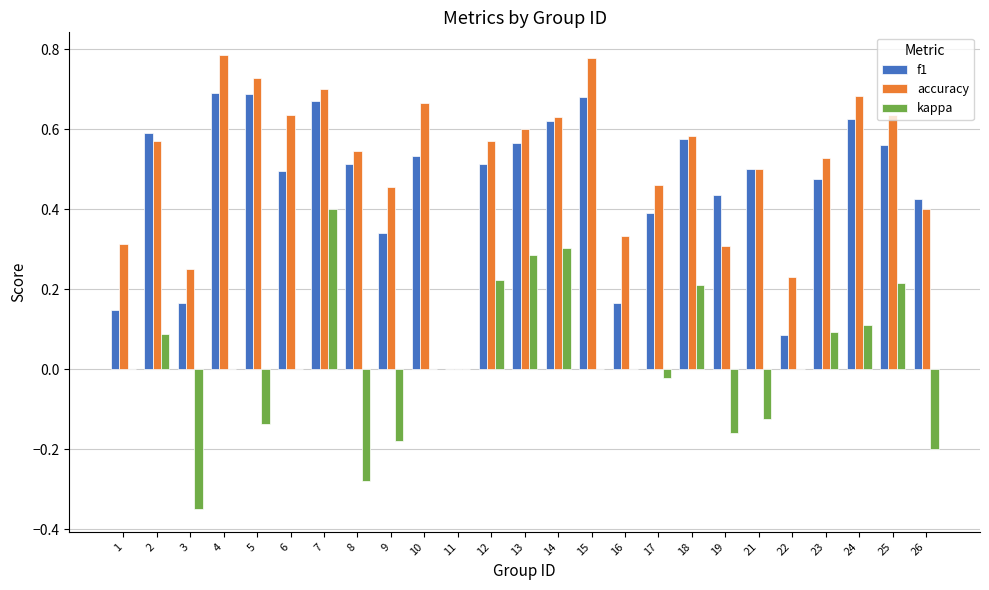

Which series has the largest total across all categories?

accuracy